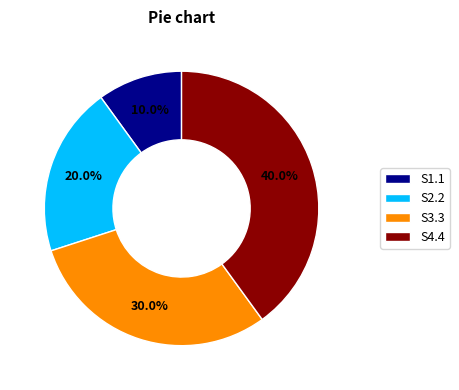

Is there a majority slice in this chart?

No